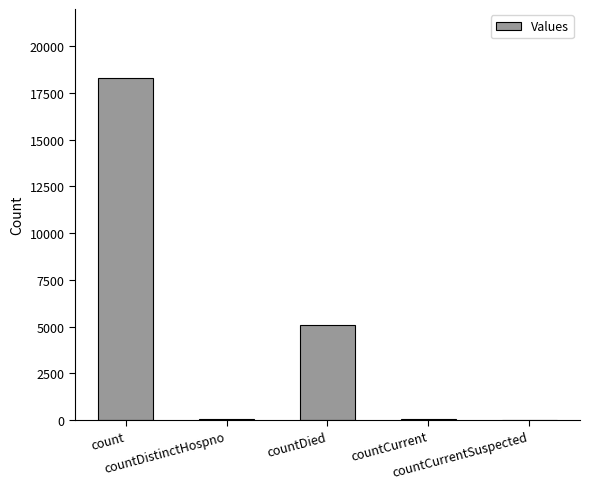

What is the sum of all values?

23457